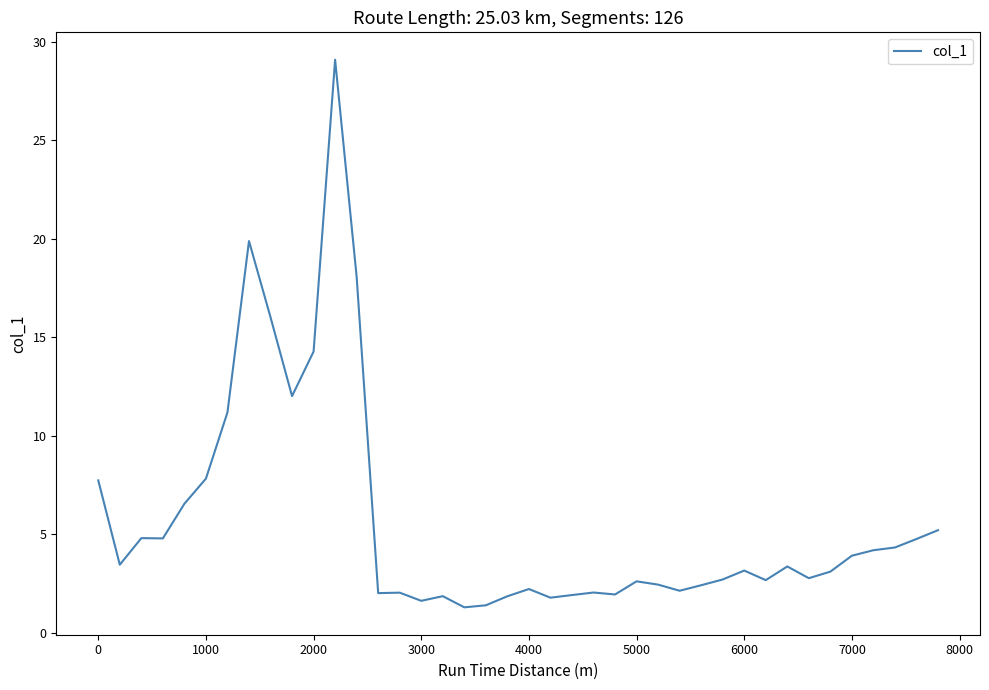

What is the minimum value shown in the chart?

1.3